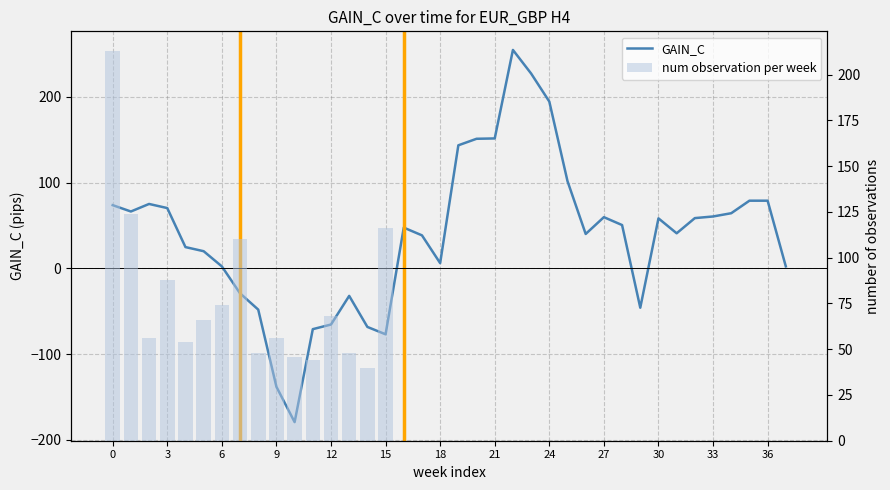

At 20, list the series in order from smallest to largest.

num observation per week, GAIN_C